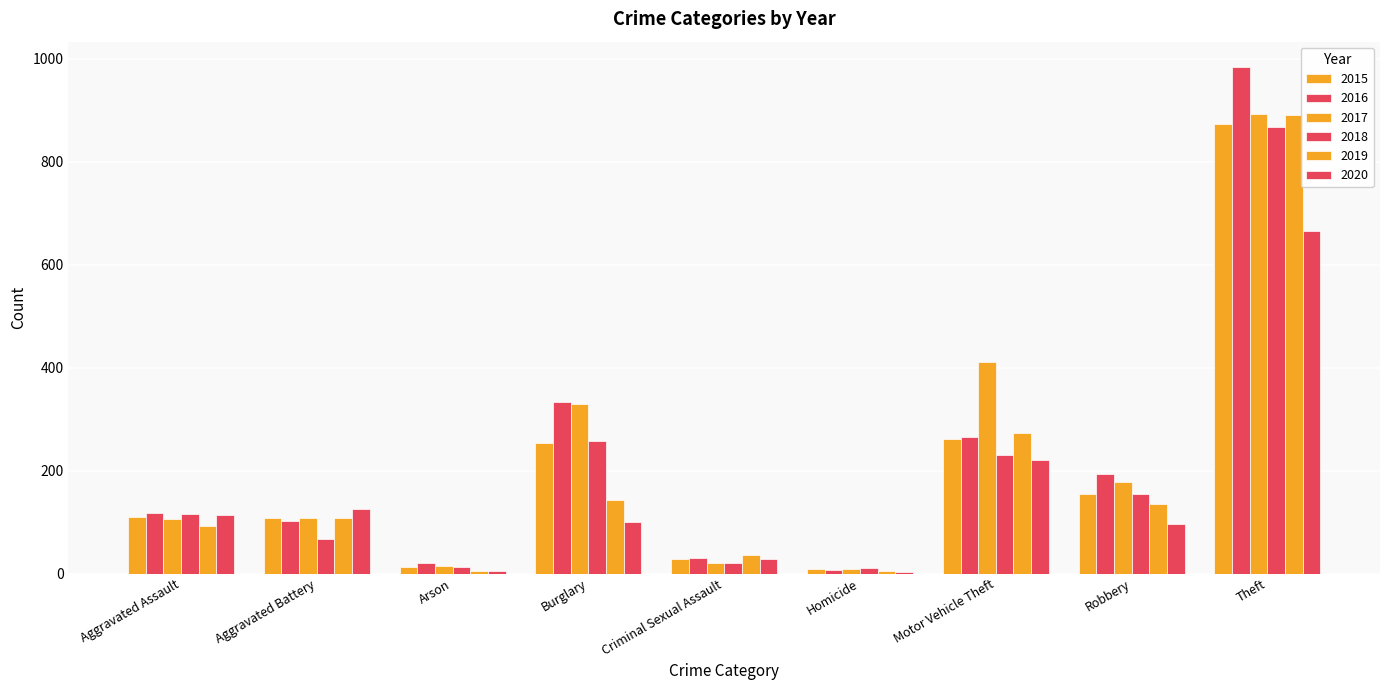

The value of 2015 at Aggravated Battery is 108. True or false?

True